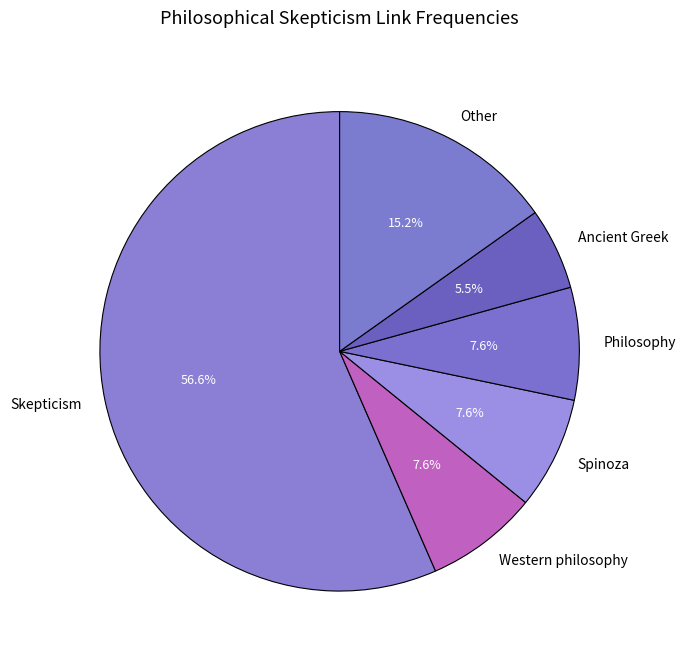

How many segments does this pie chart have?

6